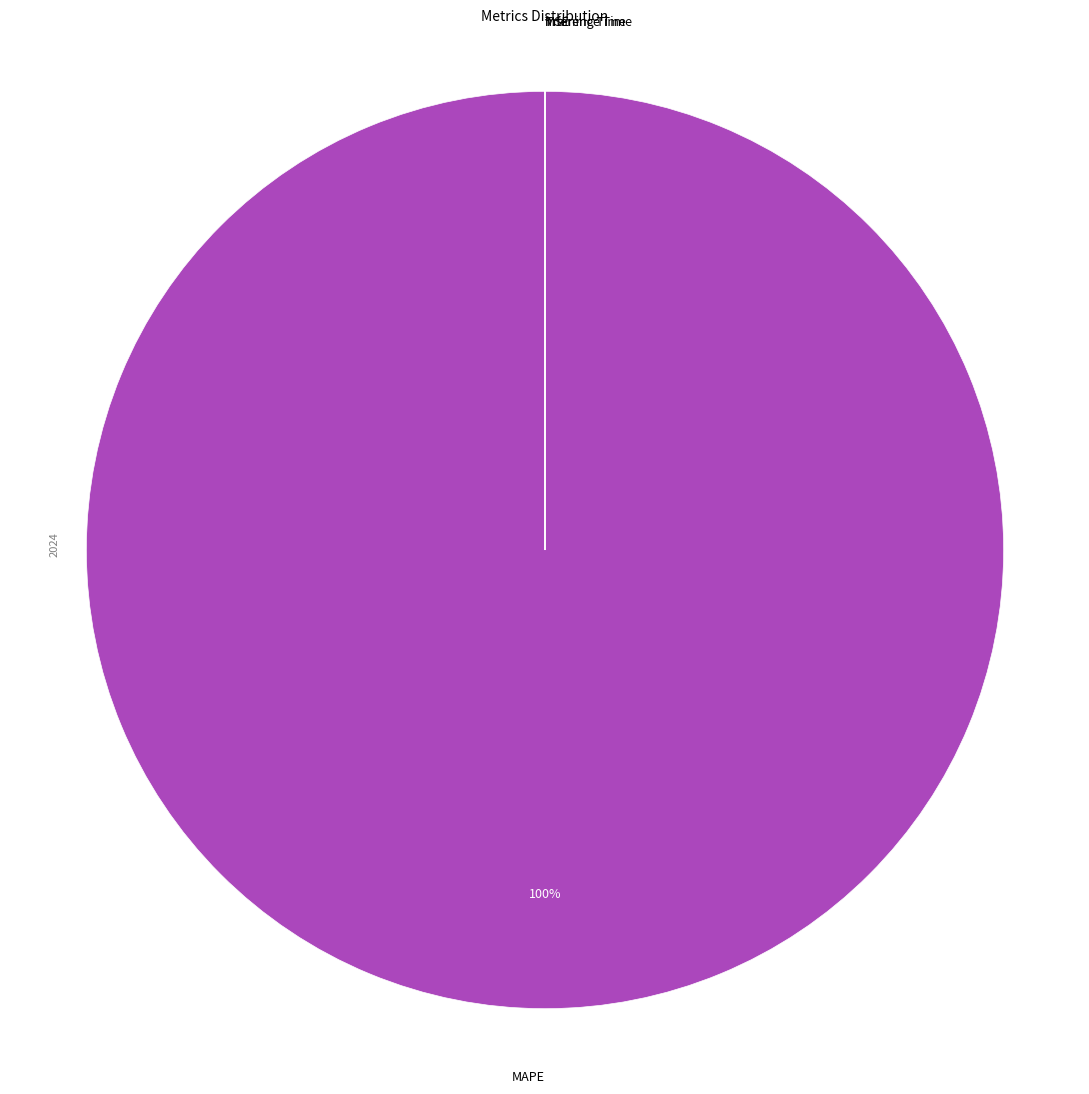

Which category has the biggest portion of the pie?

MAPE